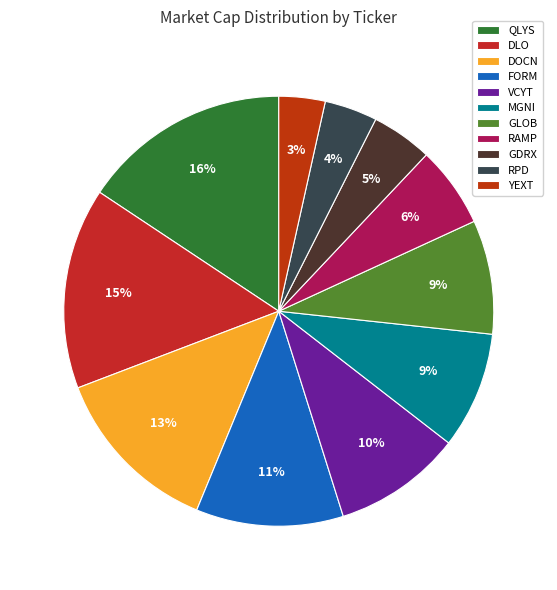

Between FORM and RAMP, which is larger?

FORM